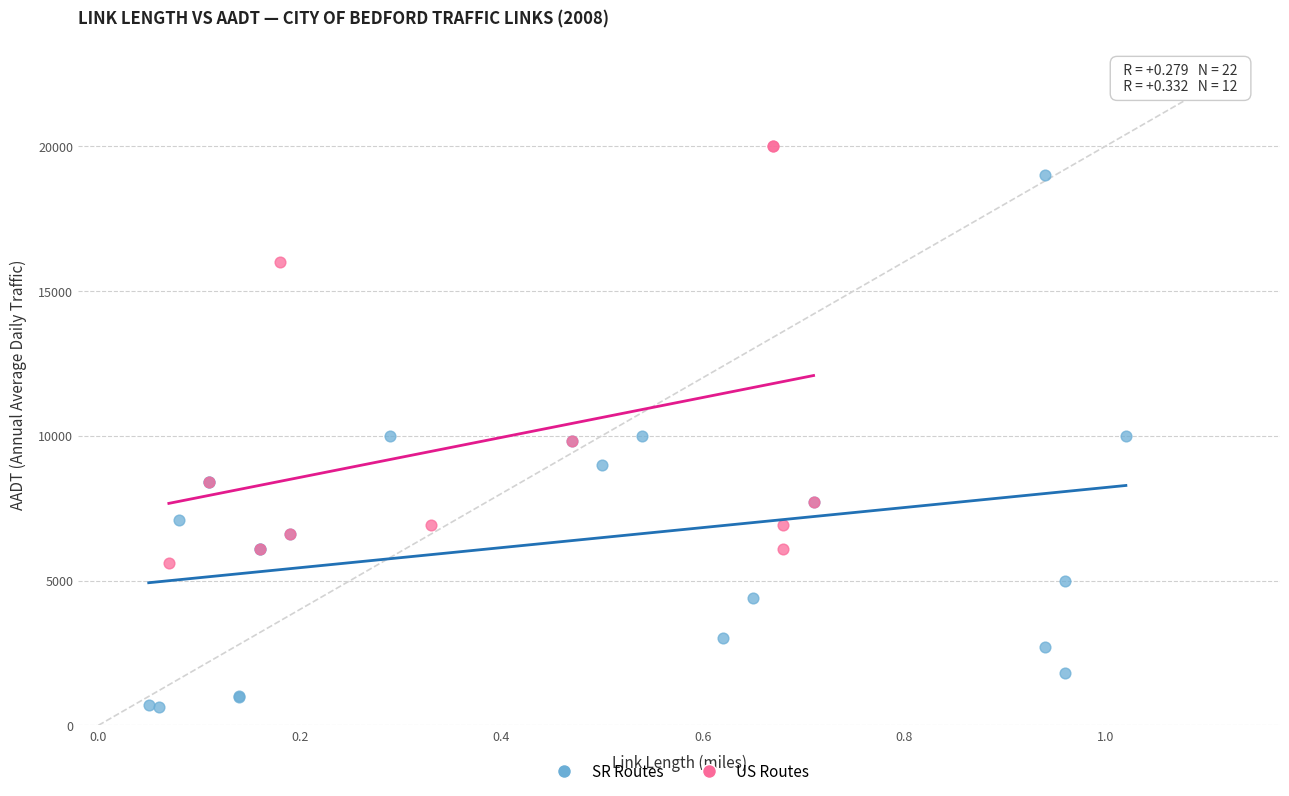

Which series reaches the minimum Y coordinate?

SR Routes